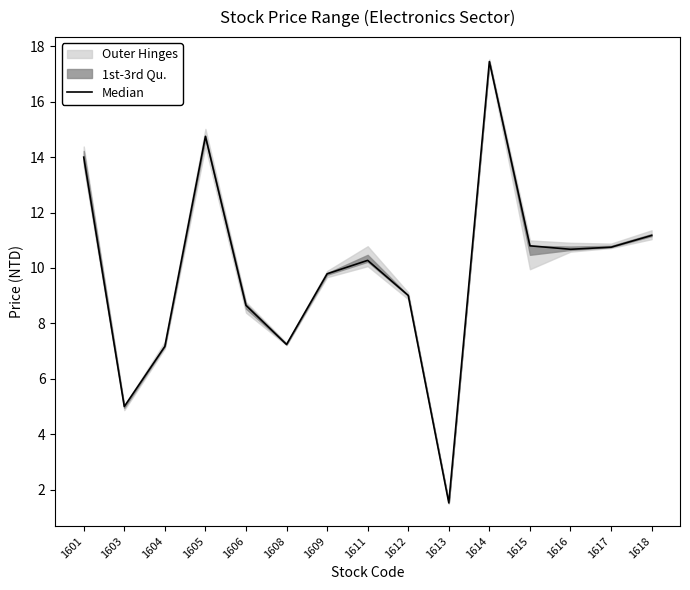

Rank the categories by value from highest to lowest.

1614, 1605, 1601, 1618, 1615, 1617, 1616, 1611, 1609, 1612, 1606, 1608, 1604, 1603, 1613